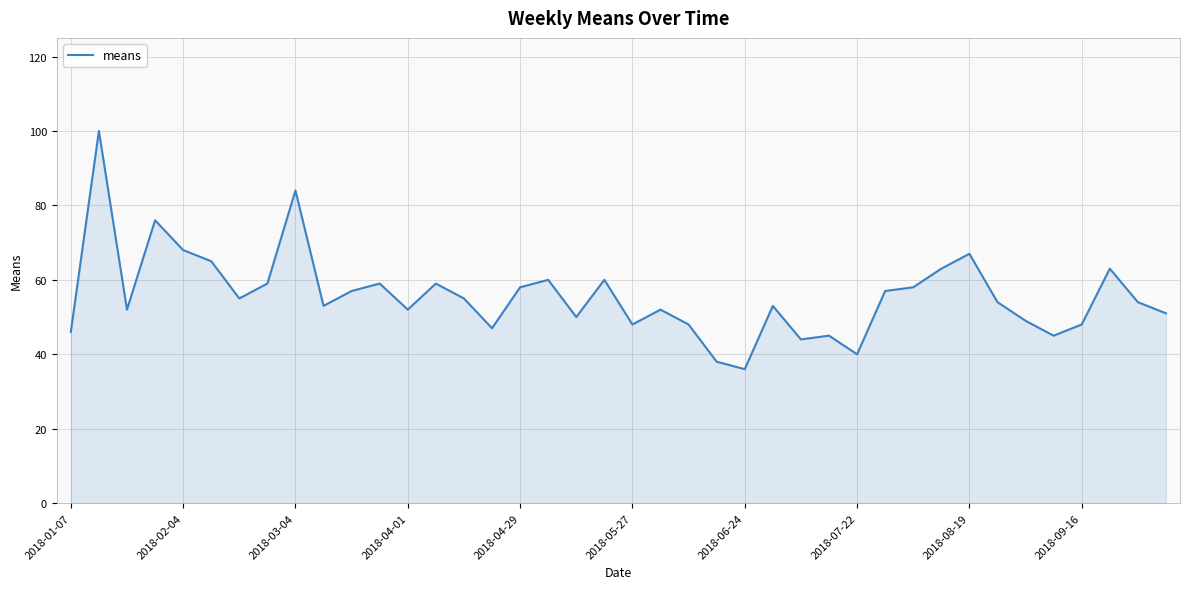

What is the greatest value displayed?

100